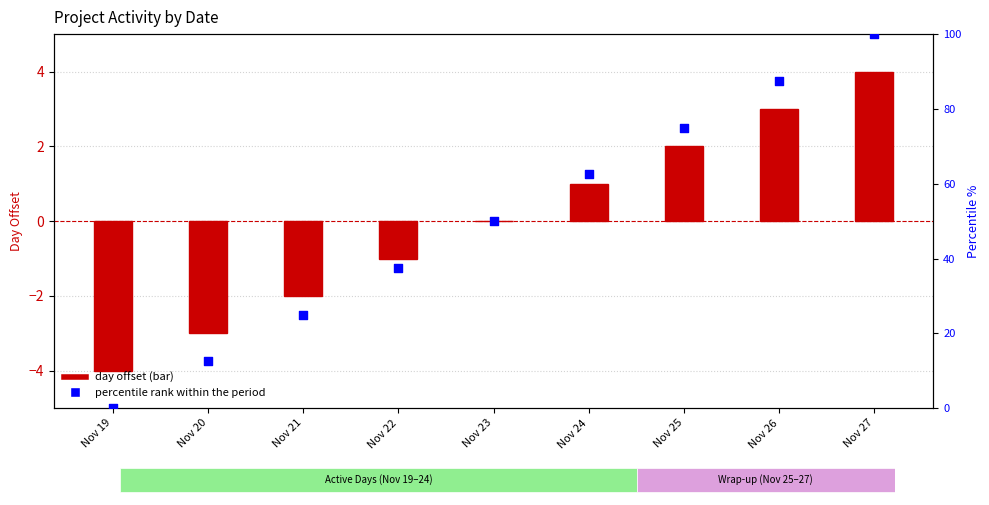

What is the total value across all series at Nov 21?

23.0